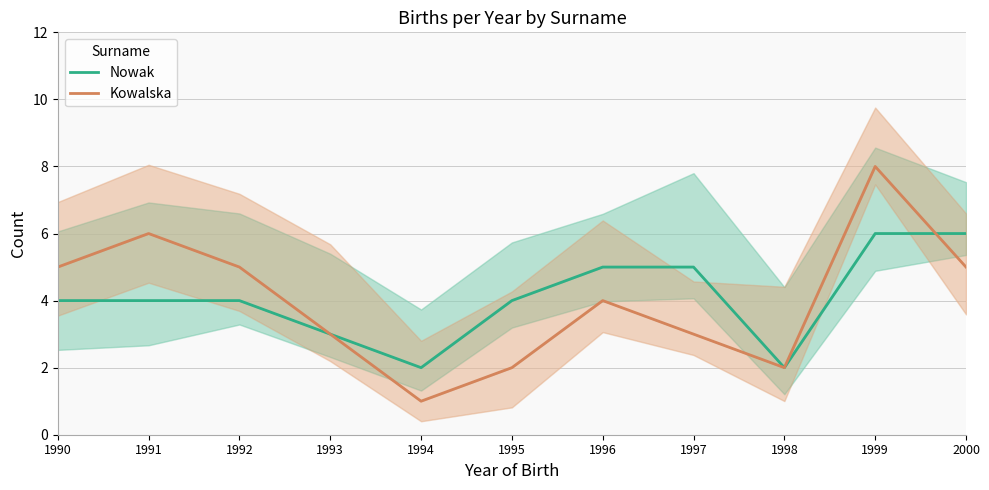

The value of Kowalska at 1994 is 1. True or false?

True